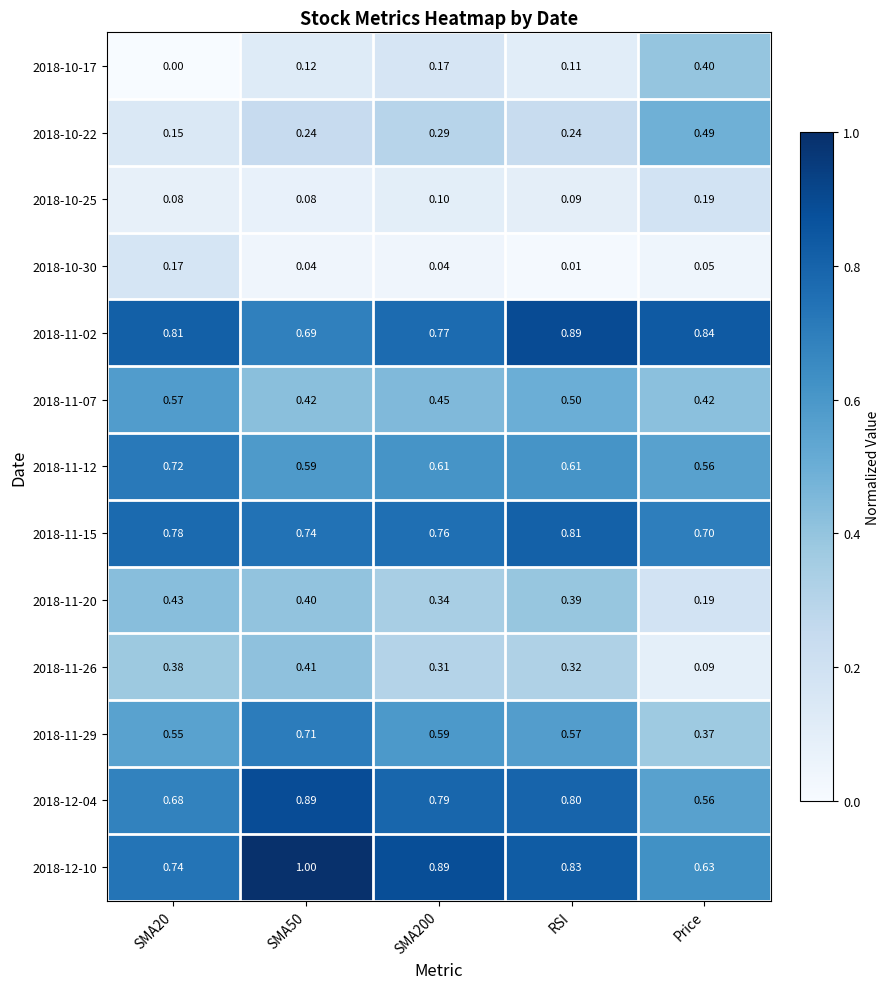

At which label does 2018-10-22 reach its peak?

Price